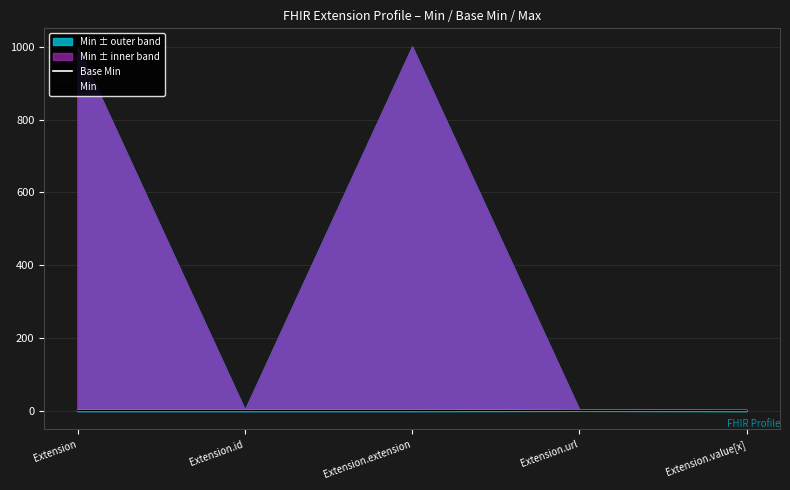

What is the value of the Base Min point at the 4th from the left?

1